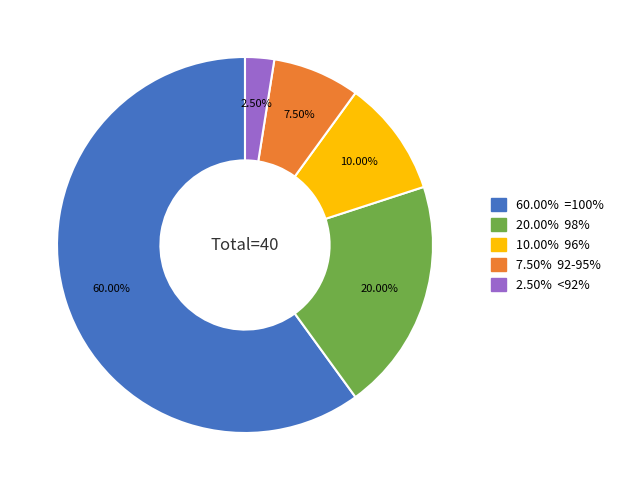

Does any single category account for the majority?

Yes